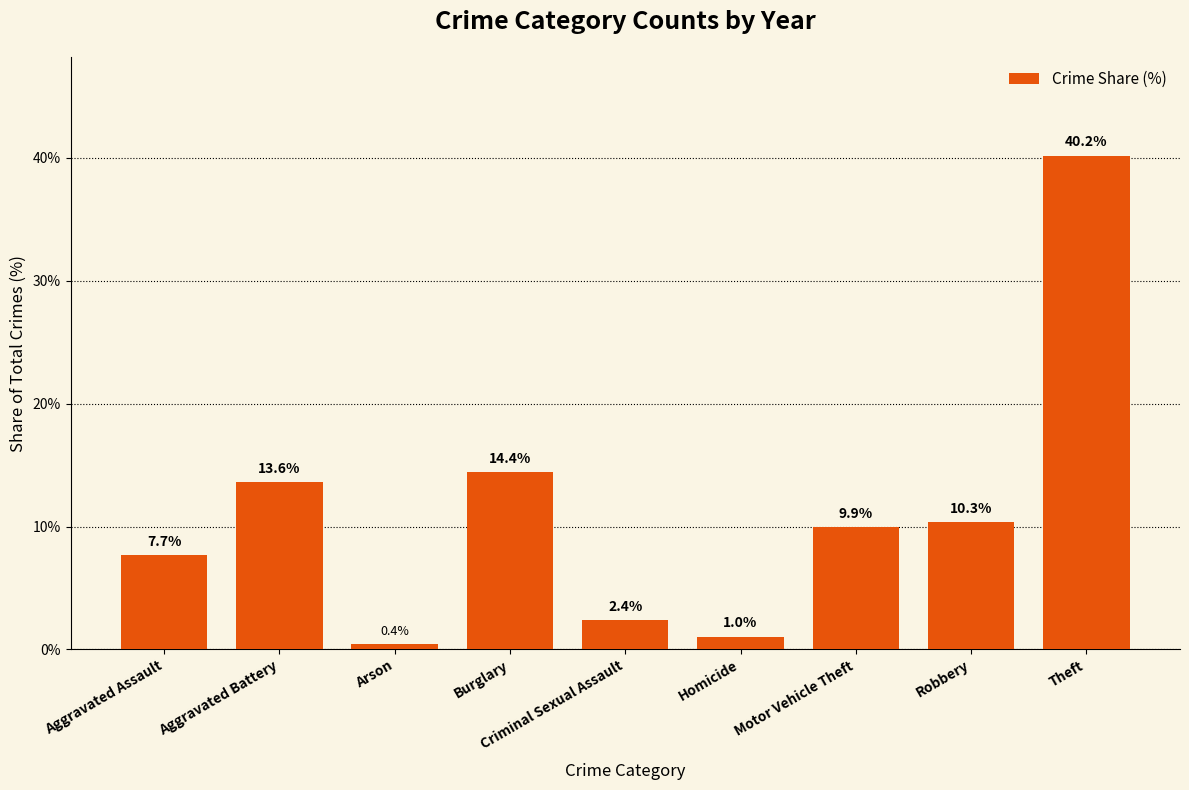

At which label does the data first exceed 9?

Aggravated Battery